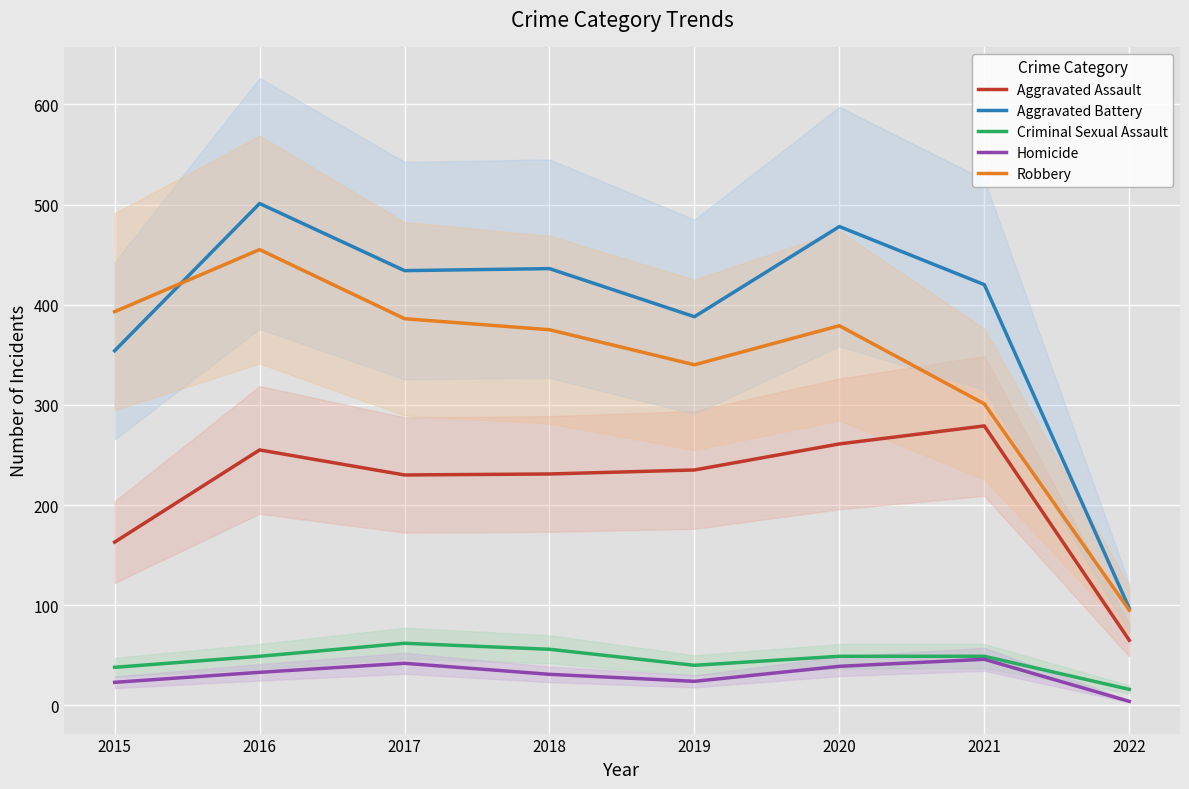

What are all the series names shown in the legend?

Aggravated Assault, Aggravated Battery, Criminal Sexual Assault, Homicide, Robbery